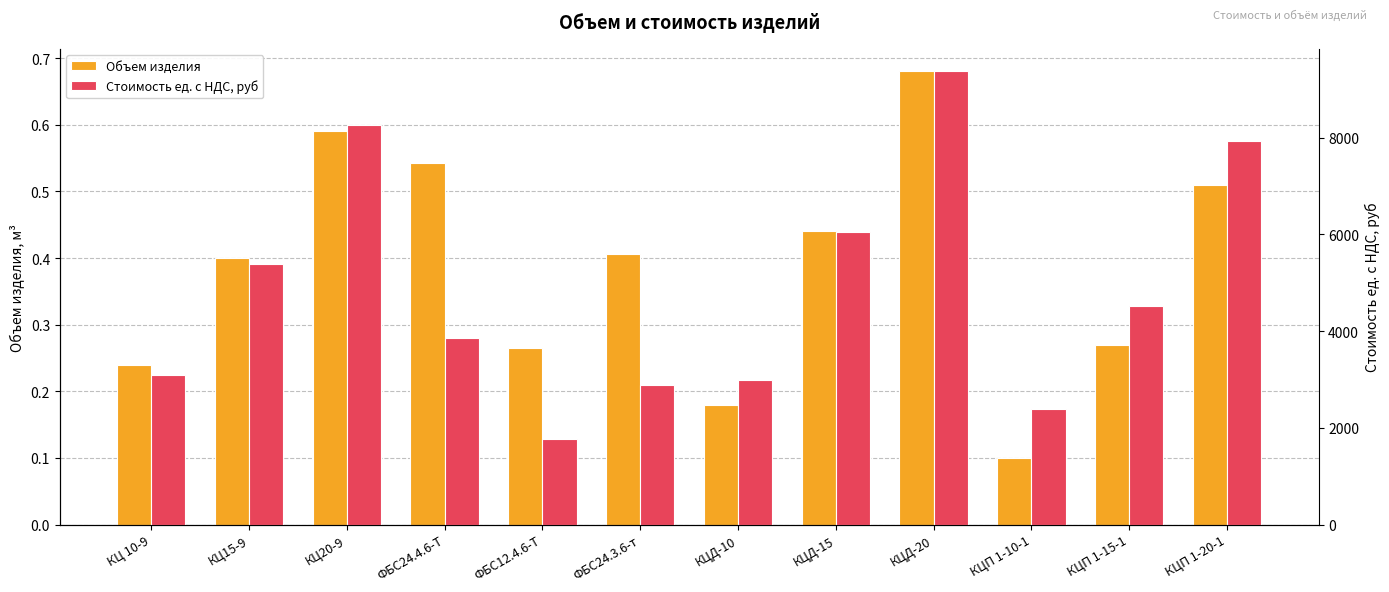

What is the value of the Объем изделия bar at the 5th from the left?

0.3